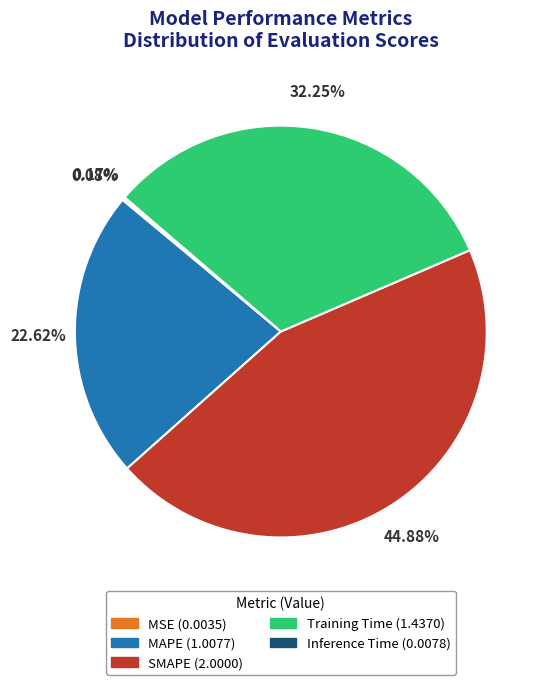

Do MAPE and Training Time together represent more than half of the pie?

Yes